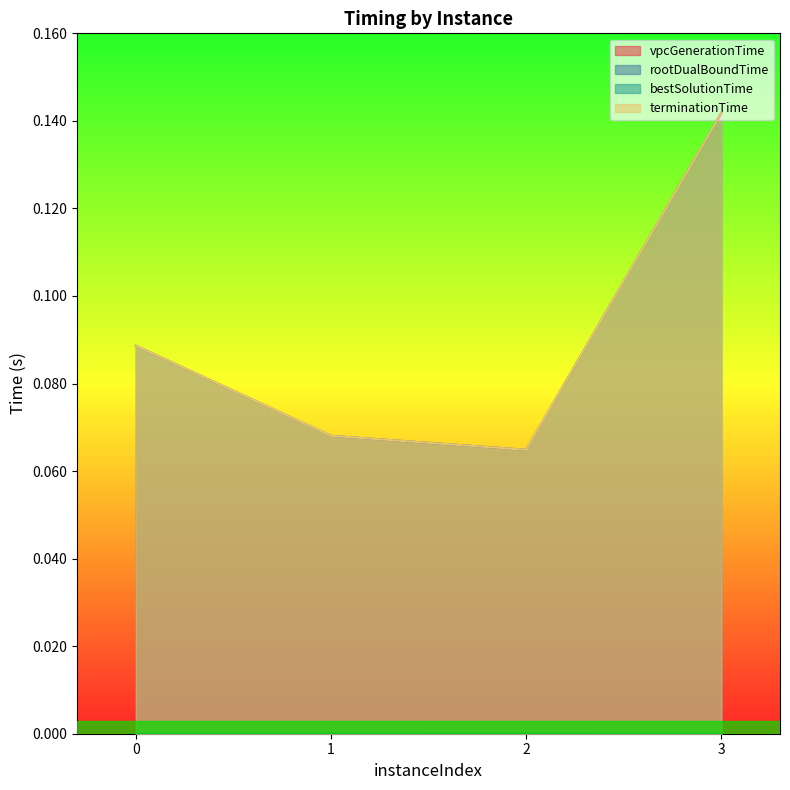

Reading left to right, extract all data points from this chart.

vpcGenerationTime: 0.0	0.0	0.0	0.0
rootDualBoundTime: 0.1	0.1	0.1	0.1
bestSolutionTime: 0.0	0.0	0.0	0.0
terminationTime: 0.1	0.1	0.1	0.1